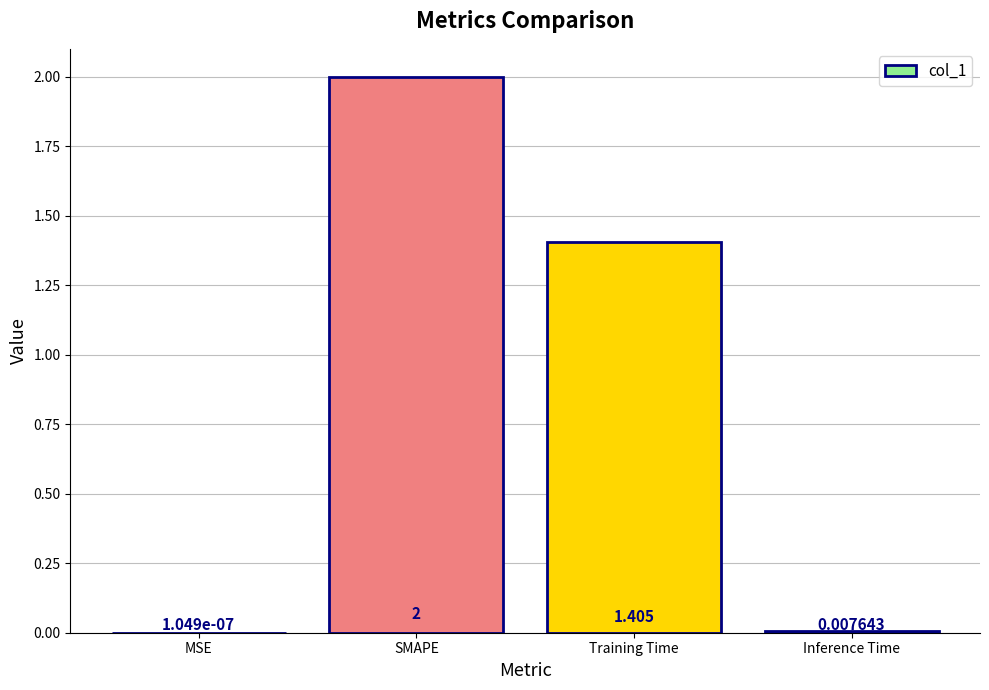

Where does the data first go above 1?

SMAPE